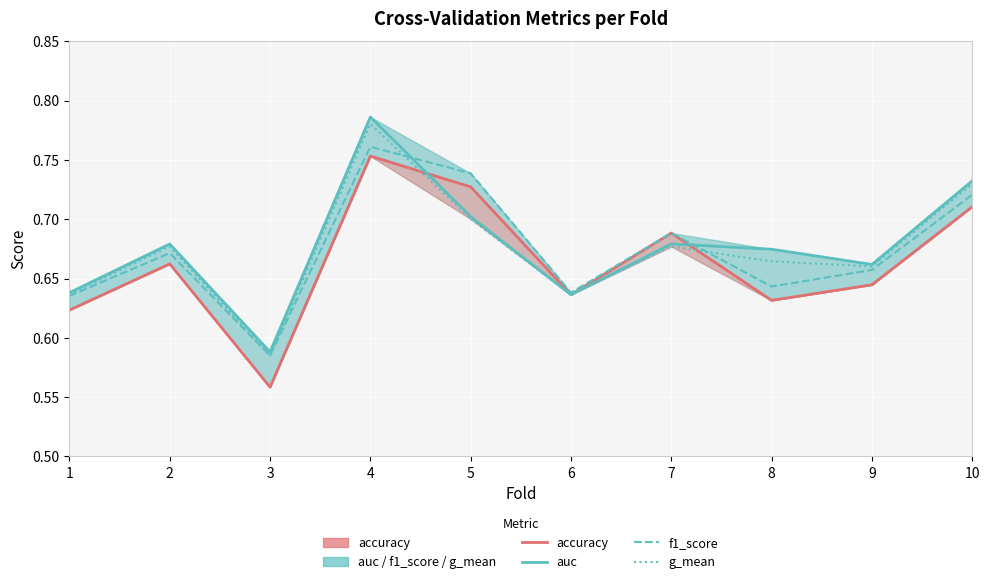

Reading left to right, transcribe all the data shown in this chart.

accuracy: 0.6	0.7	0.6	0.8	0.7	0.6	0.7	0.6	0.6	0.7
auc: 0.6	0.7	0.6	0.8	0.7	0.6	0.7	0.7	0.7	0.7
f1_score: 0.6	0.7	0.6	0.8	0.7	0.6	0.7	0.6	0.7	0.7
g_mean: 0.6	0.7	0.6	0.8	0.7	0.6	0.7	0.7	0.7	0.7